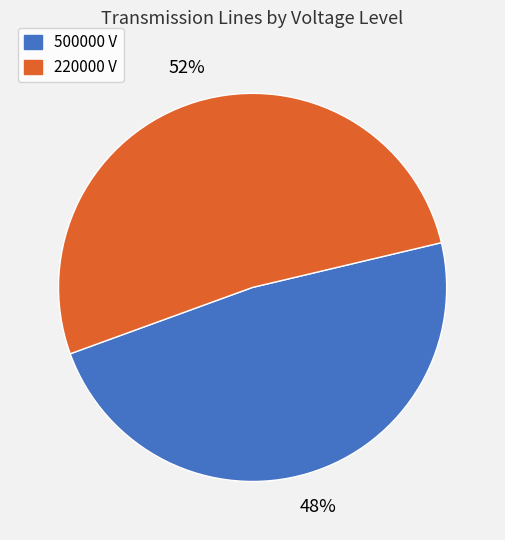

To the nearest percent, what percentage of the pie is 500000?

48%